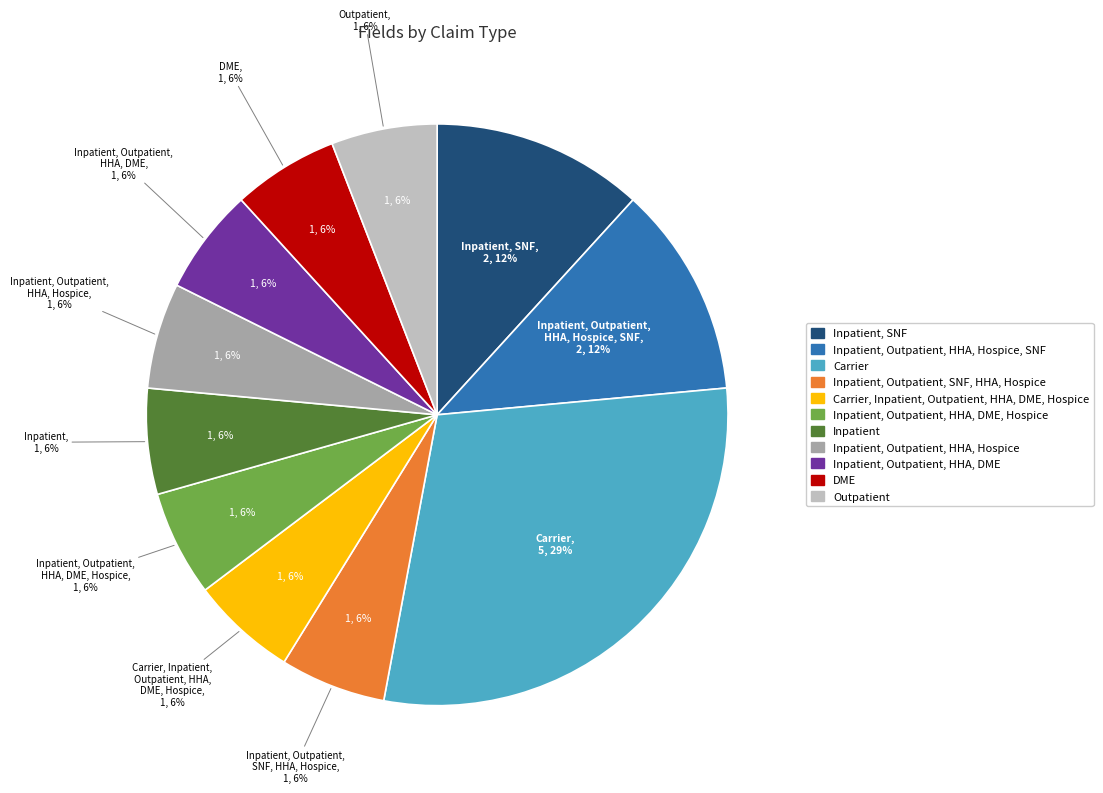

To the nearest percent, what portion does Inpatient, Outpatient, HHA, Hospice represent?

6%